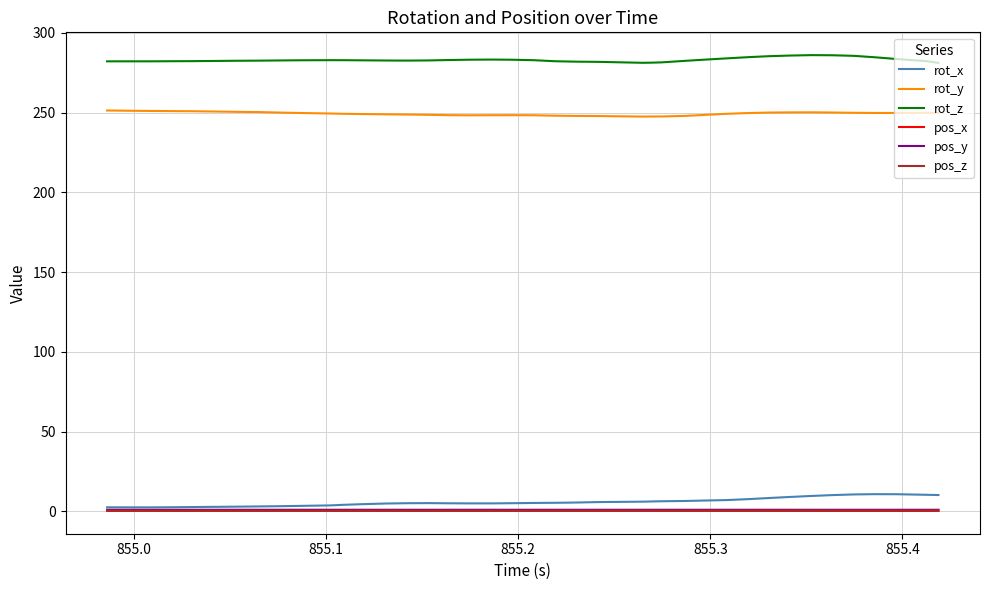

How many series are shown in this chart?

6